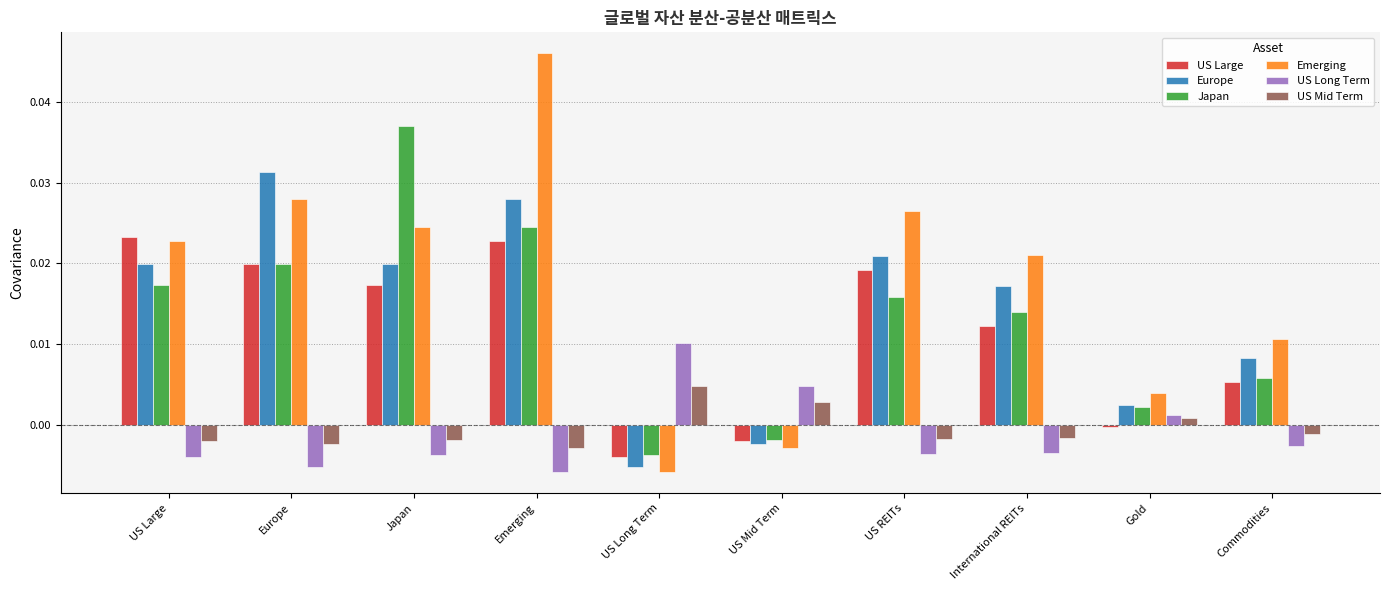

What position from the left is International REITs?

8